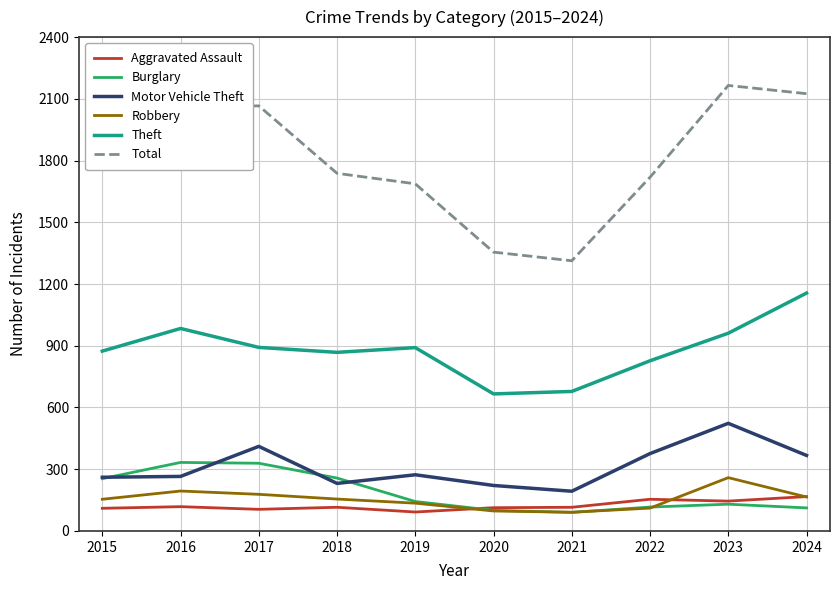

After their last crossing, which series has the higher values: Robbery or Burglary?

Robbery